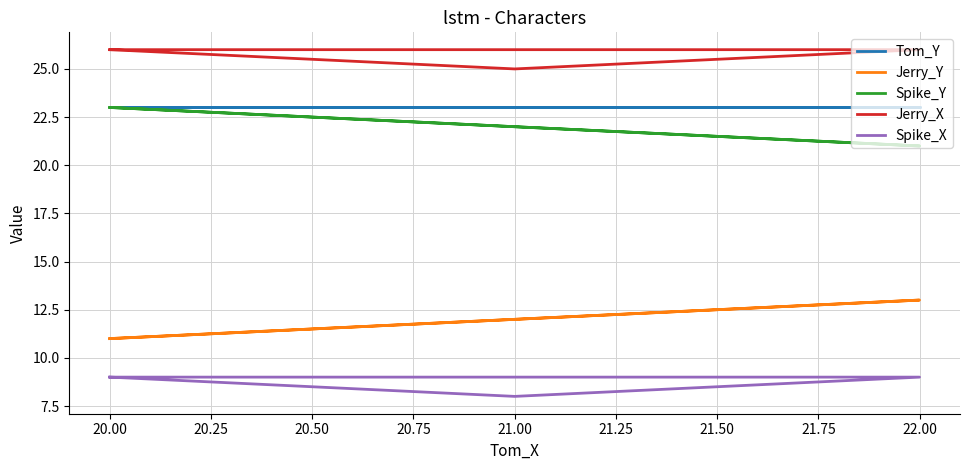

What is the difference between the second highest and minimum values in the Jerry_Y series?

1